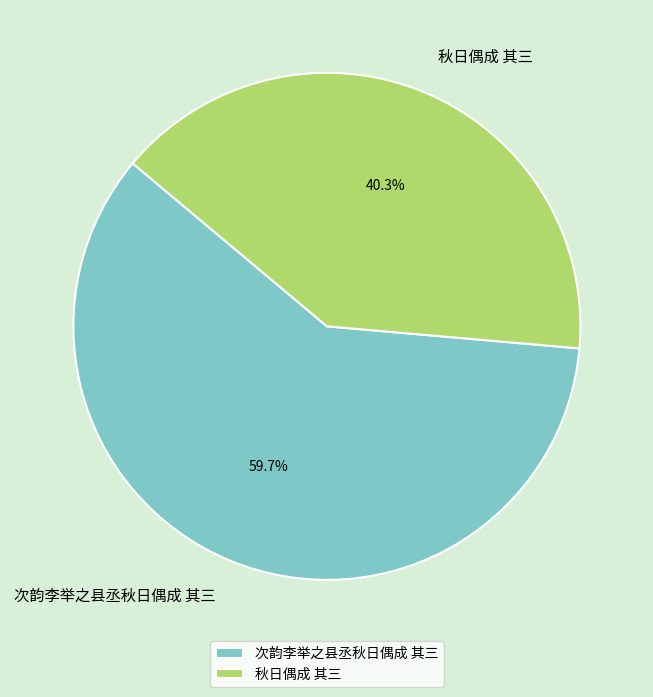

Count the number of slices in the pie.

2